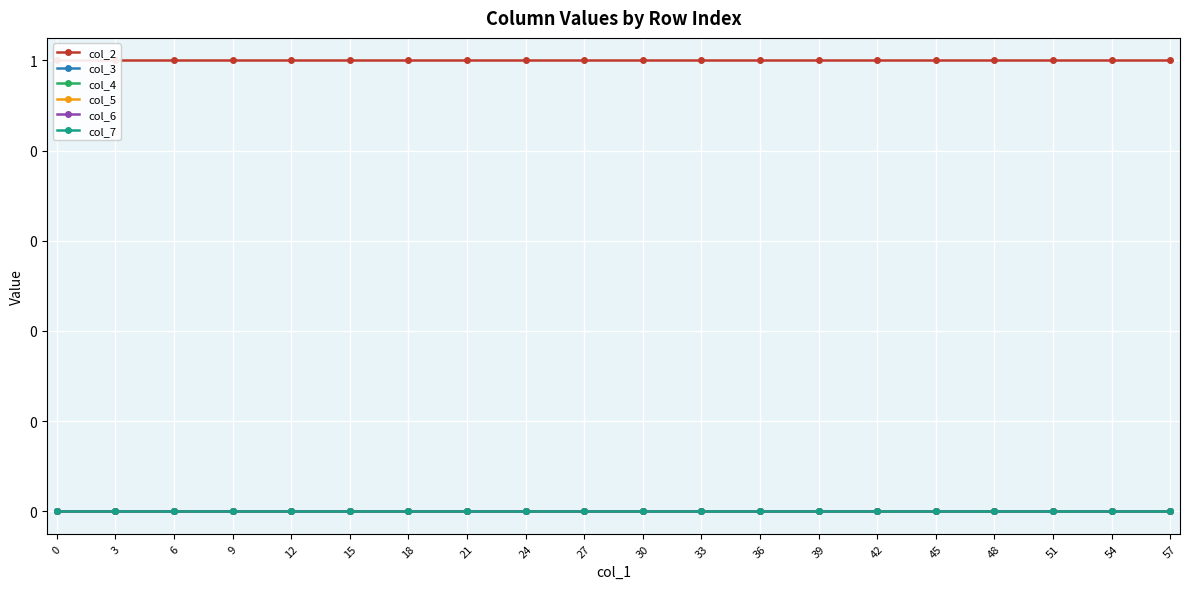

What is the difference between the highest and lowest values at 33?

1